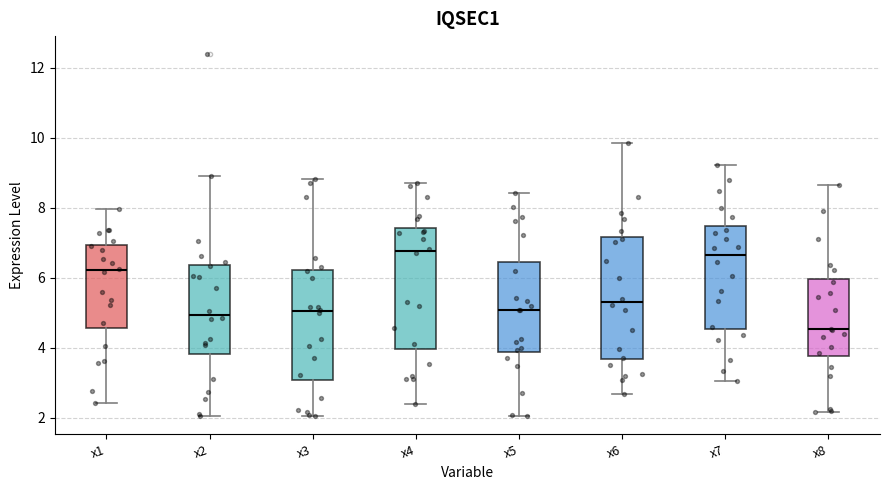

Reading left to right, read every box against the y-axis: the position of its median line, the range the box covers, and the ends of its whiskers. The values are not printed on the chart, so give them approximately, as read against the axis.

x1: median 6.2, box 4.6 to 7.0, whiskers 2.4 to 8.0
x2: median 5.0, box 3.8 to 6.4, whiskers 2.0 to 9.0
x3: median 5.0, box 3.0 to 6.2, whiskers 2.0 to 8.8
x4: median 6.8, box 4.0 to 7.4, whiskers 2.4 to 8.8
x5: median 5.0, box 3.8 to 6.4, whiskers 2.0 to 8.4
x6: median 5.4, box 3.6 to 7.2, whiskers 2.6 to 9.8
x7: median 6.6, box 4.6 to 7.4, whiskers 3.0 to 9.2
x8: median 4.6, box 3.8 to 6.0, whiskers 2.2 to 8.6